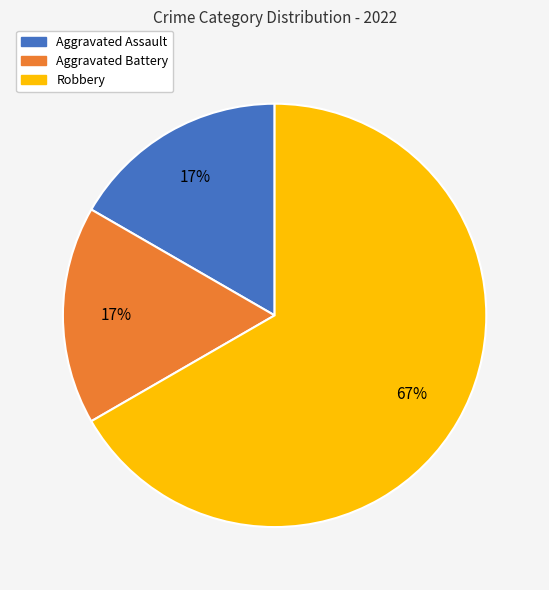

What is the ratio of the value at Aggravated Assault to the value at Aggravated Battery?

1.0